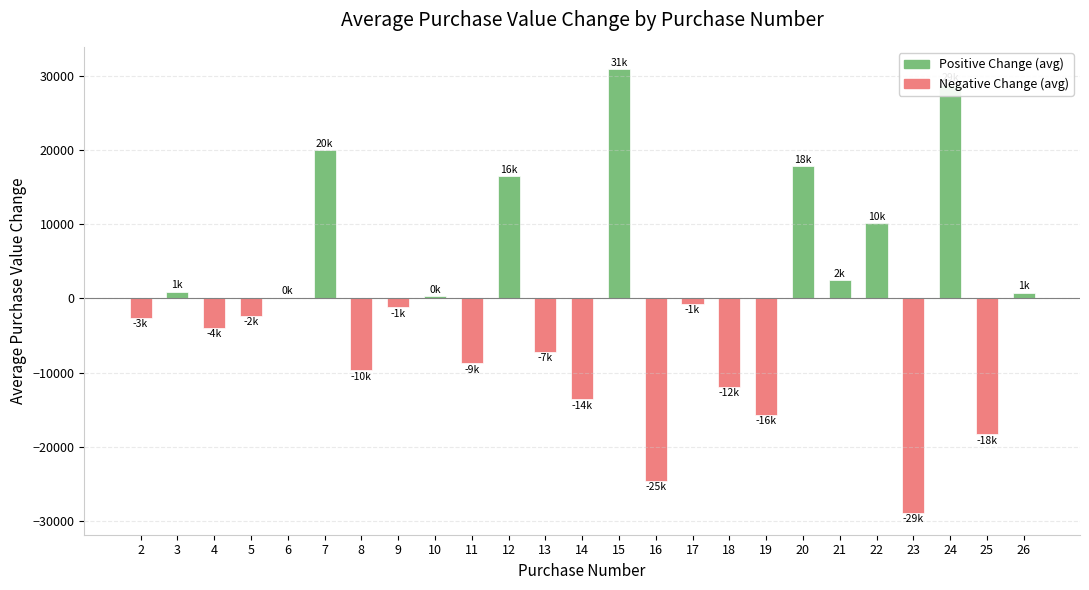

True or false: the data shows -18320.6 at 25.

True